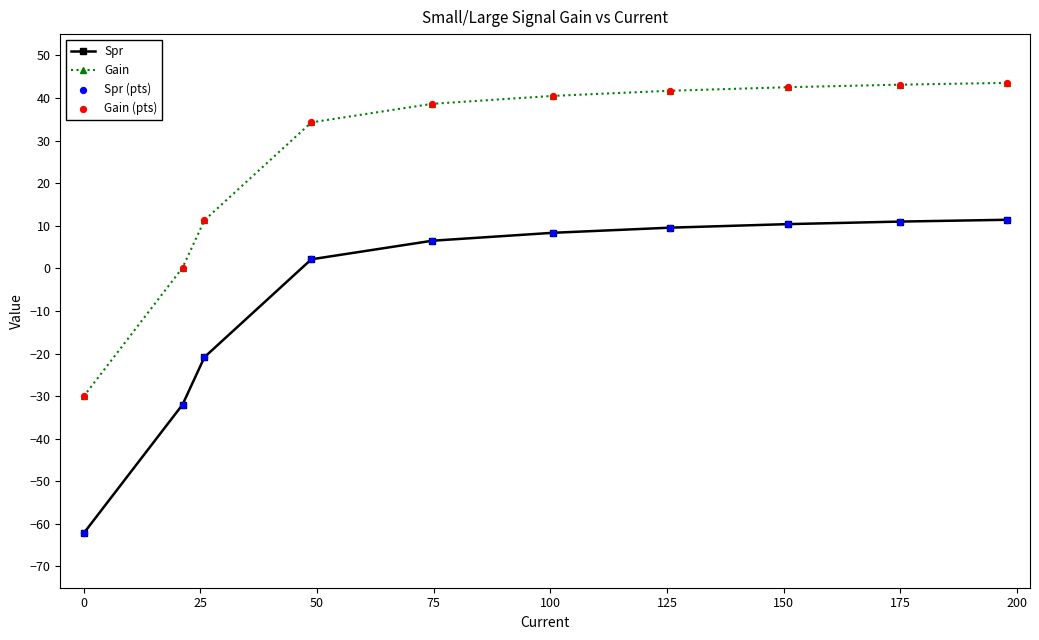

Which series has the largest total across all categories?

Gain